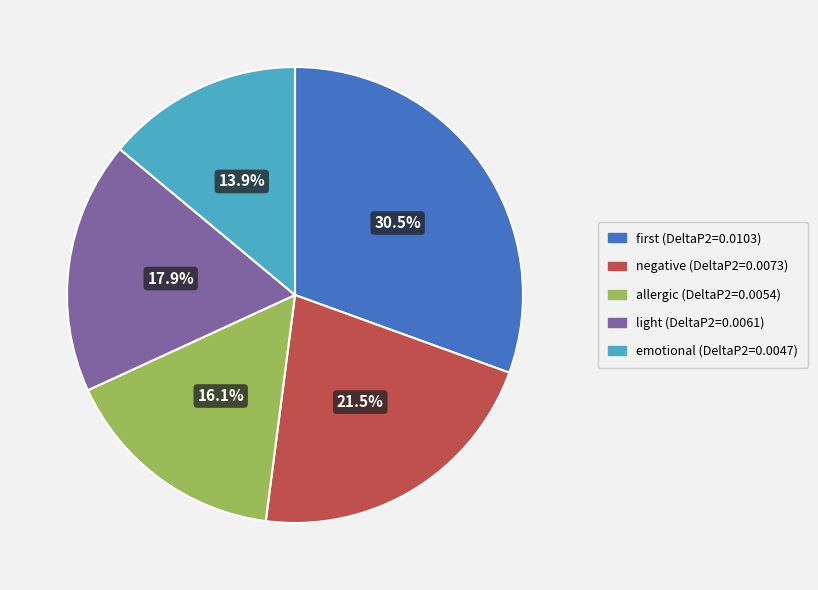

Is there a majority slice in this chart?

No